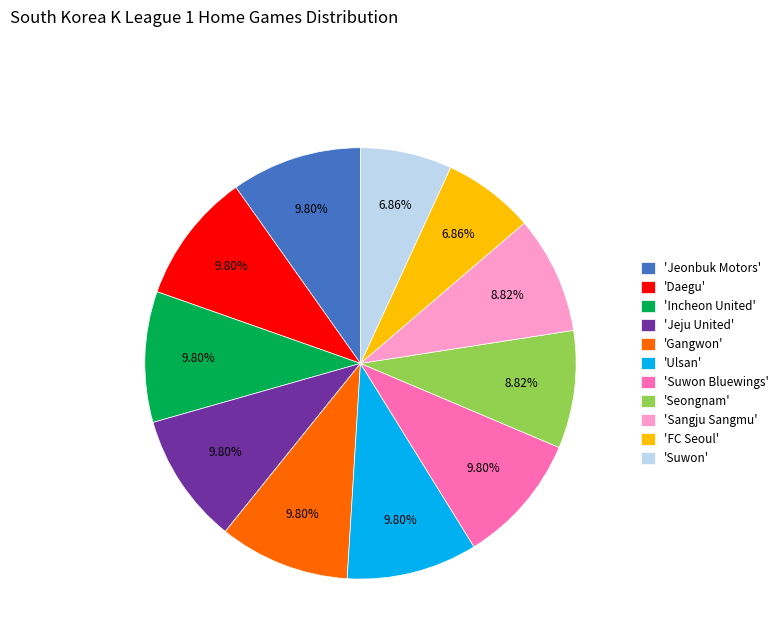

Does 'Jeju United' represent more than half of the total?

No